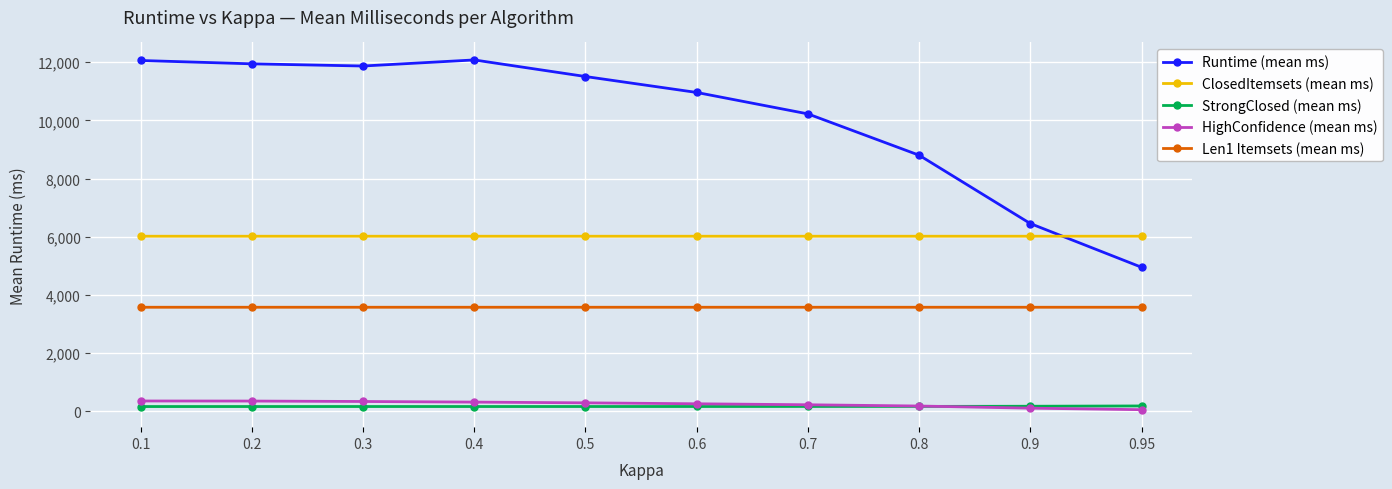

What is the sum of the Runtime (mean ms) values at 0.9 and 0.2?

18393.4